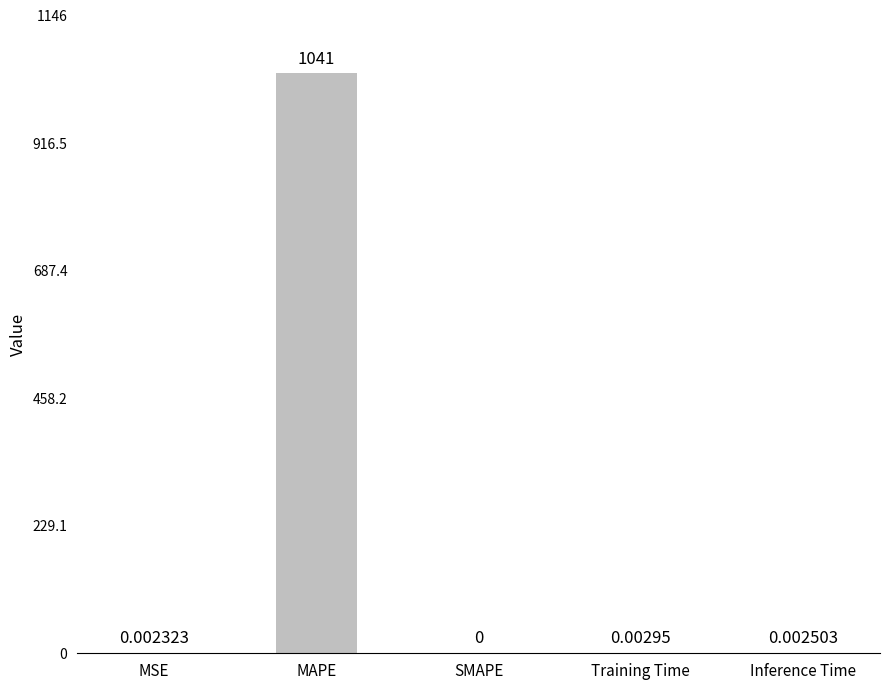

Are the bars horizontal?

No